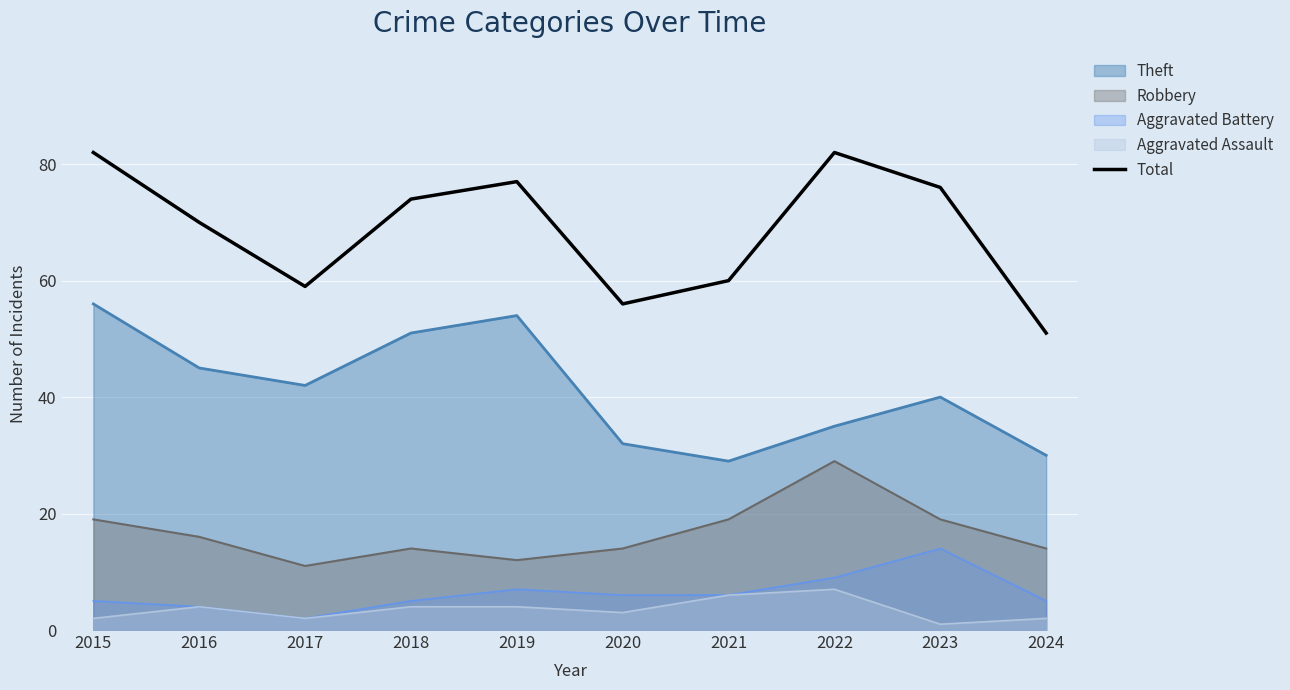

List the labels in order of value, largest first.

2015, 2022, 2019, 2023, 2018, 2016, 2021, 2017, 2020, 2024